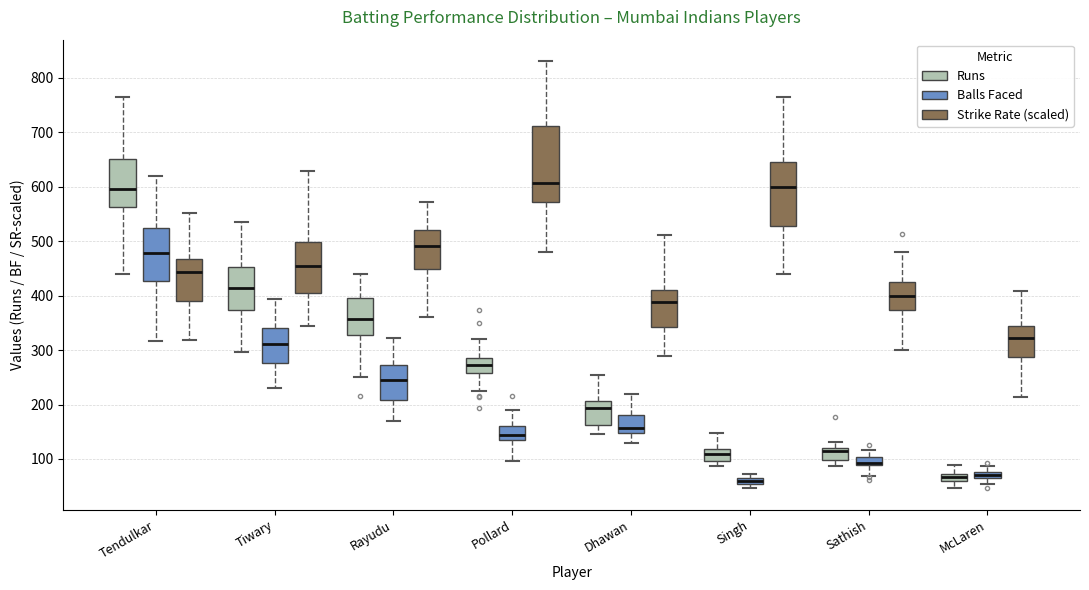

Where does the lower whisker of the box for McLaren (Runs) end on the y-axis? The values are not printed on the chart, so give them approximately, as read against the axis.

50